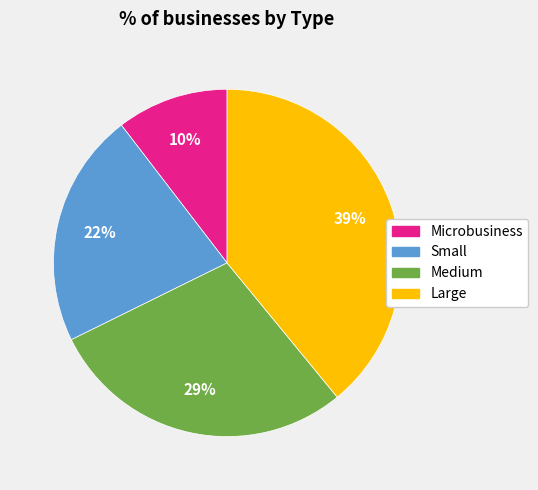

To the nearest percent, what percentage of the pie is Small?

22%